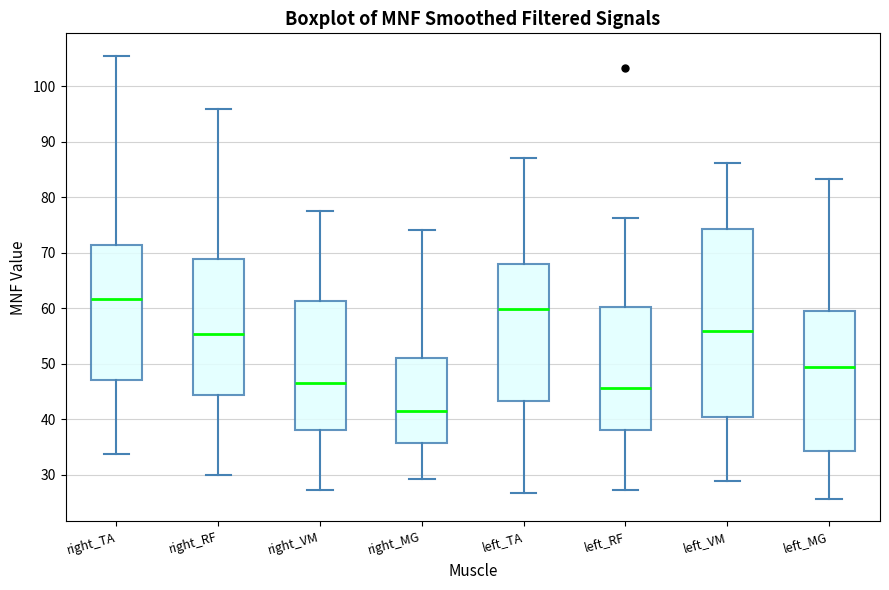

Where is the upper edge of the box for right_TA on the y-axis? The values are not printed on the chart, so give them approximately, as read against the axis.

71